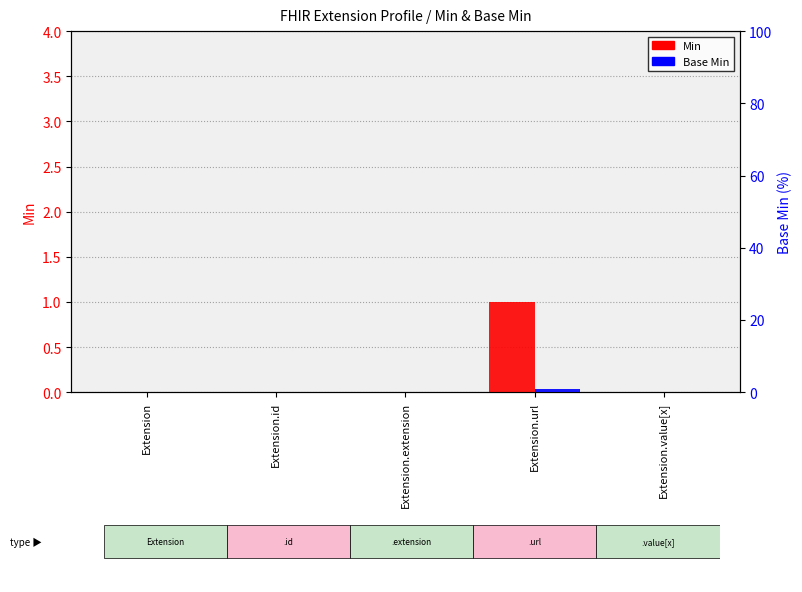

What is the difference between the maximum and second lowest values in the Base Min series?

1